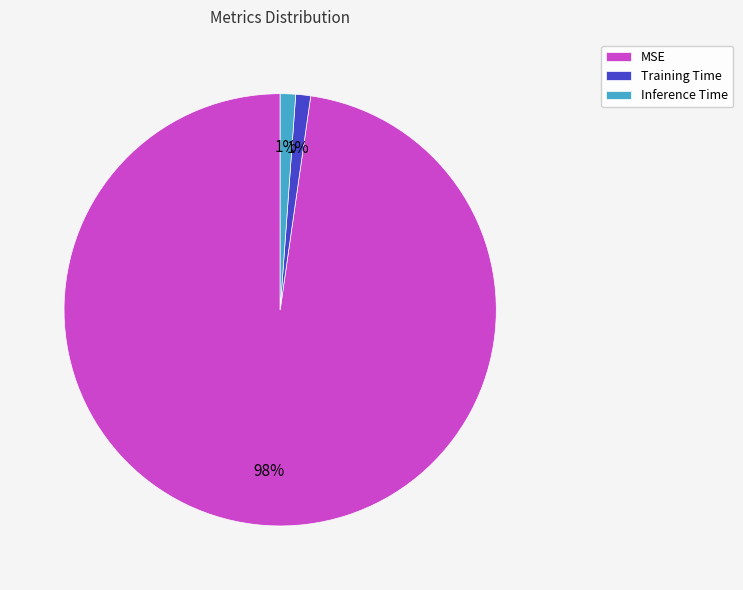

The Training Time slice represents 11% of the pie. True or false?

False